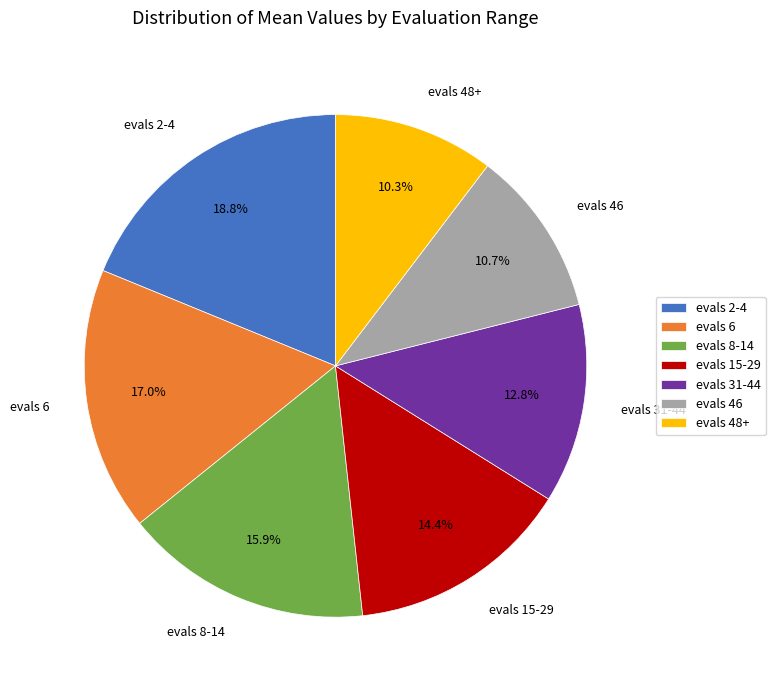

Does evals 31-44 account for over 50% of the chart?

No